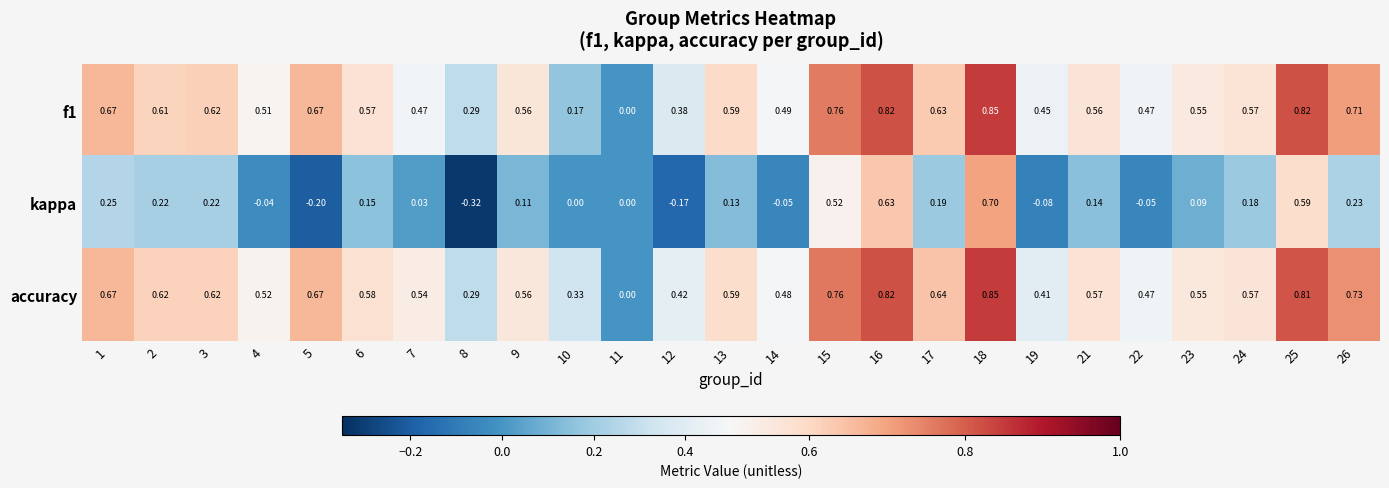

Which series changed the most between 2 and 17?

kappa